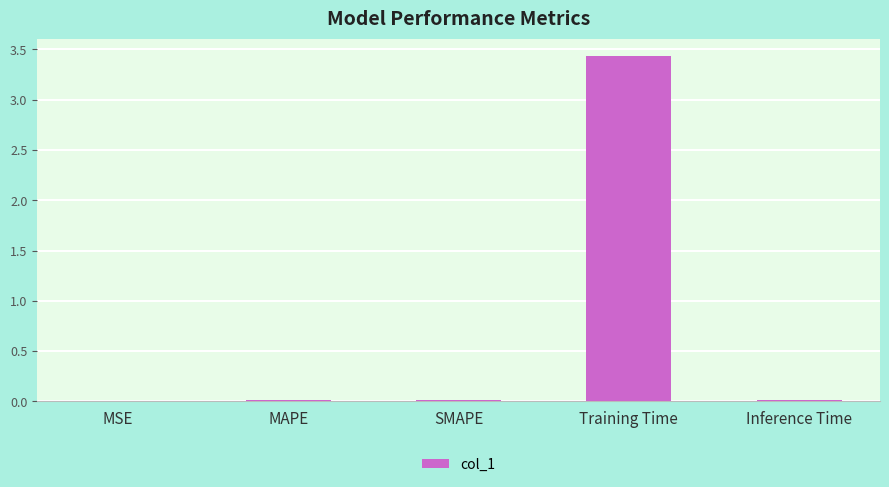

The value at Training Time is 5.5. True or false?

False